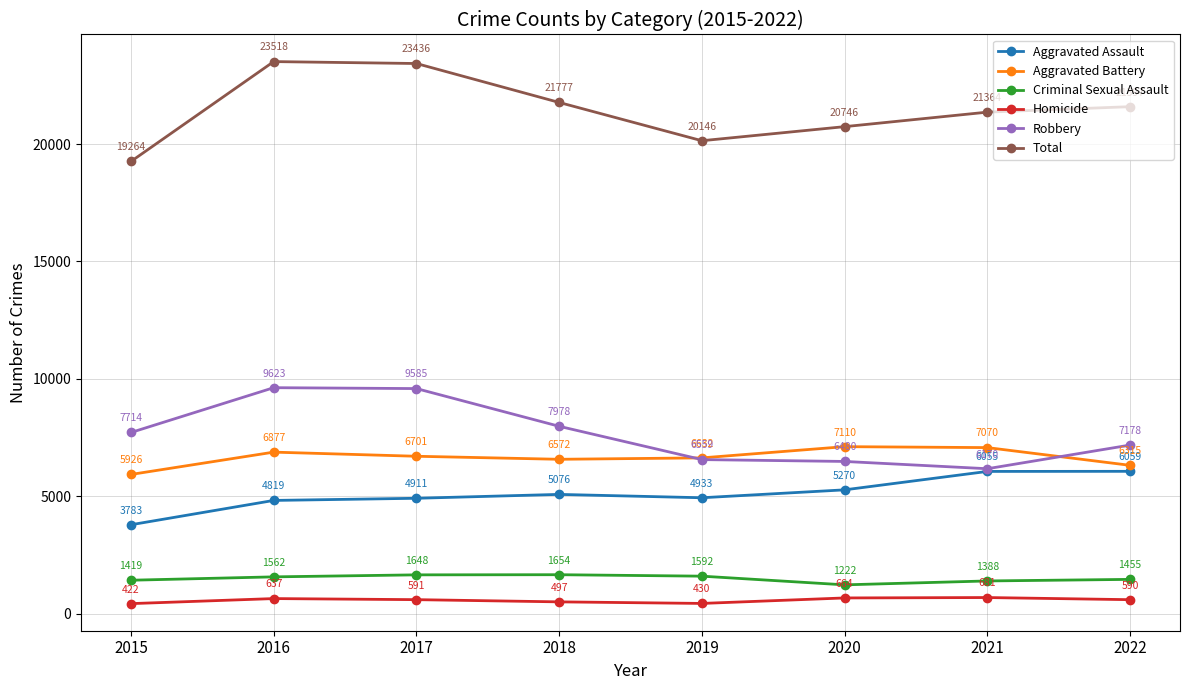

True or false: Aggravated Battery has more than 1 interior local peaks.

True